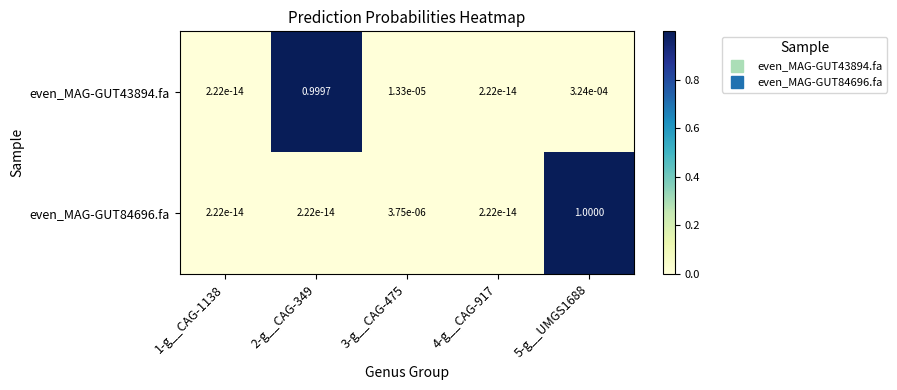

Is the value of even_MAG-GUT43894.fa at 4-g__CAG-917 greater than the value of even_MAG-GUT84696.fa at 3-g__CAG-475?

No